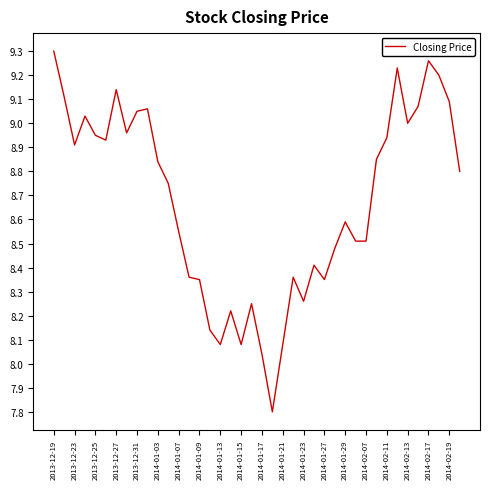

What is the smallest value displayed?

7.8